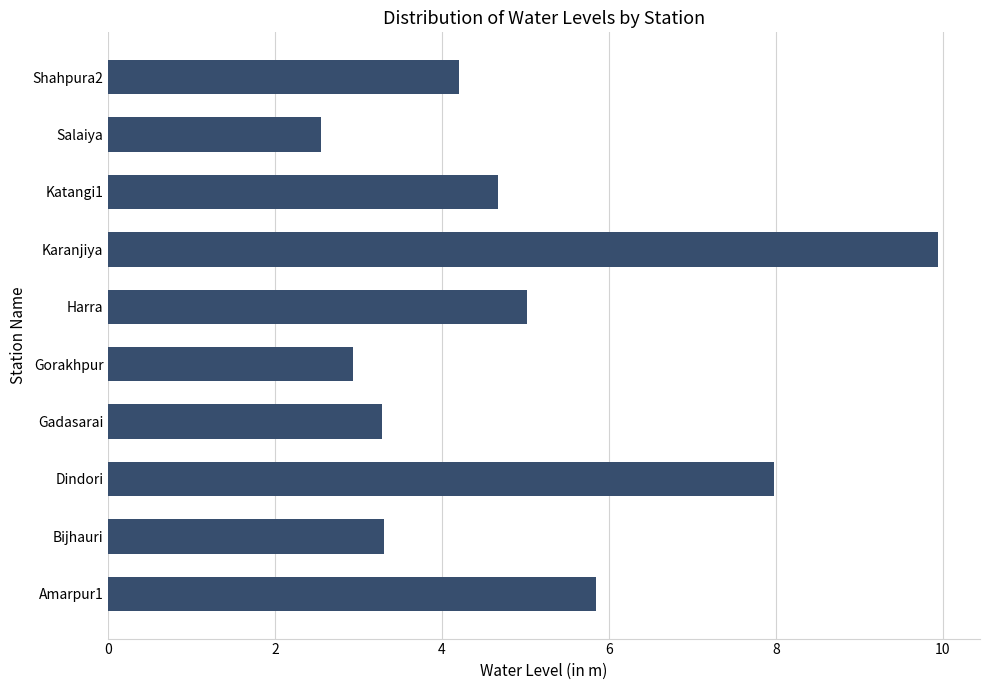

Which category has the highest value across all series?

Karanjiya